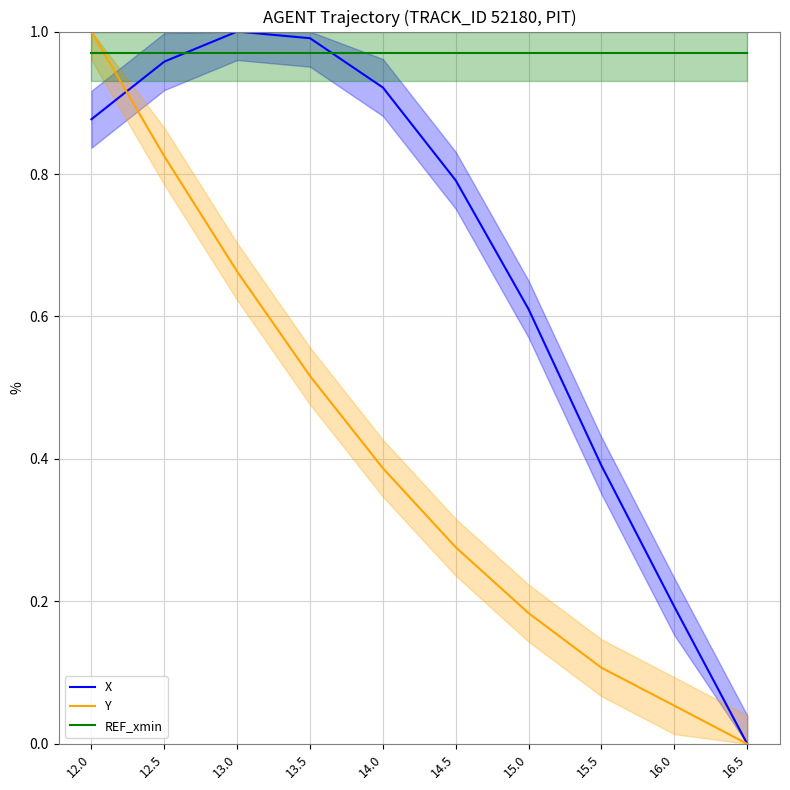

At how many categories does at least one series exceed 0?

10